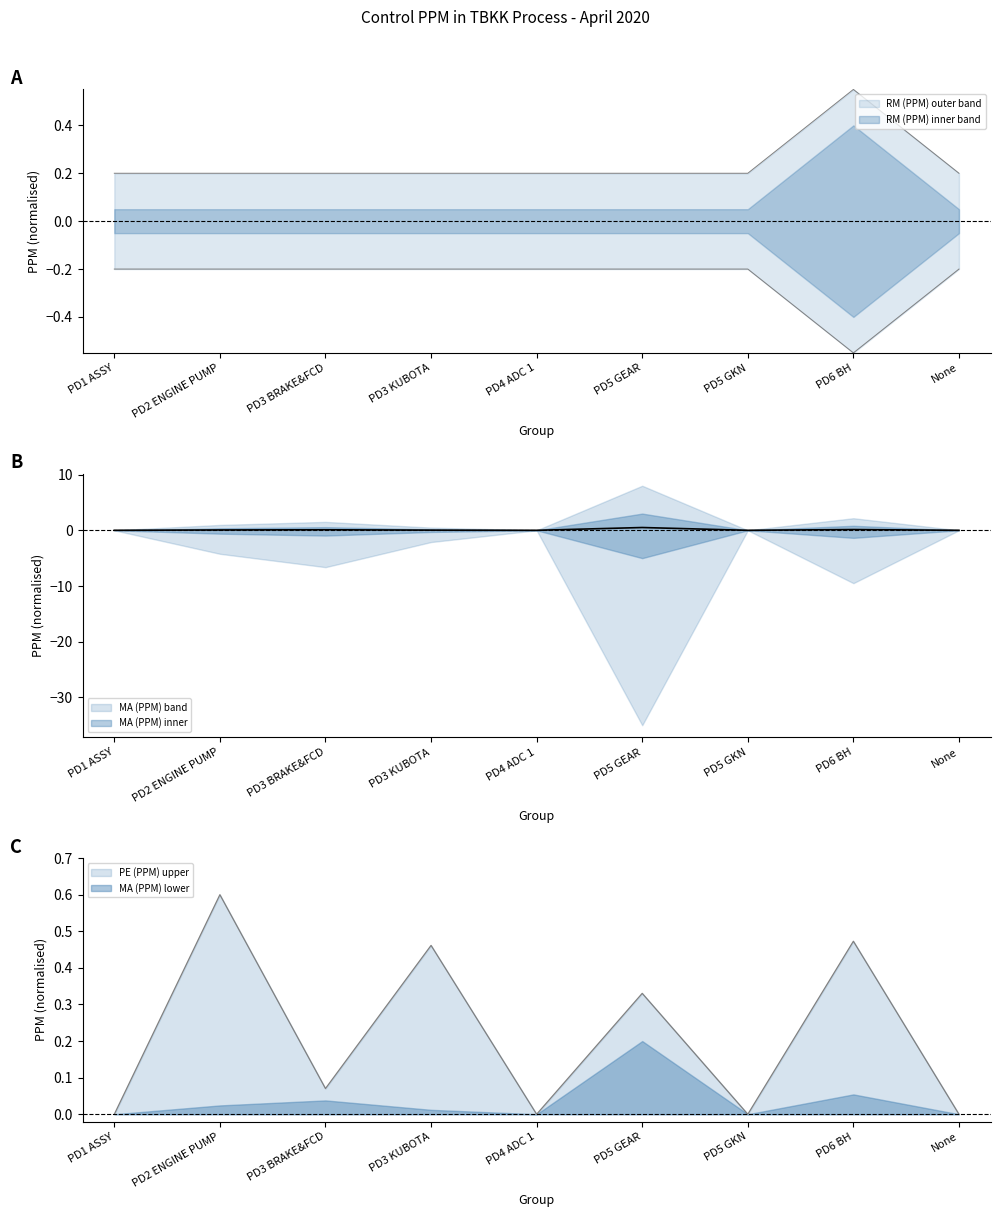

After their last crossing, which series has the higher values: PE (PPM) or RM (PPM)?

RM (PPM)